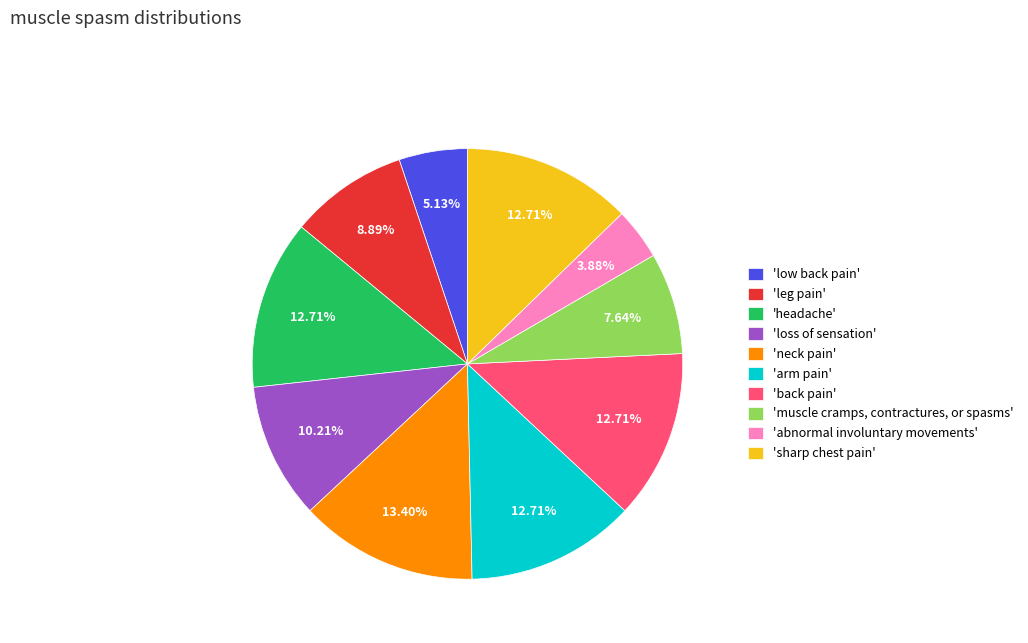

Does 'muscle cramps, contractures, or spasms' account for over 50% of the chart?

No